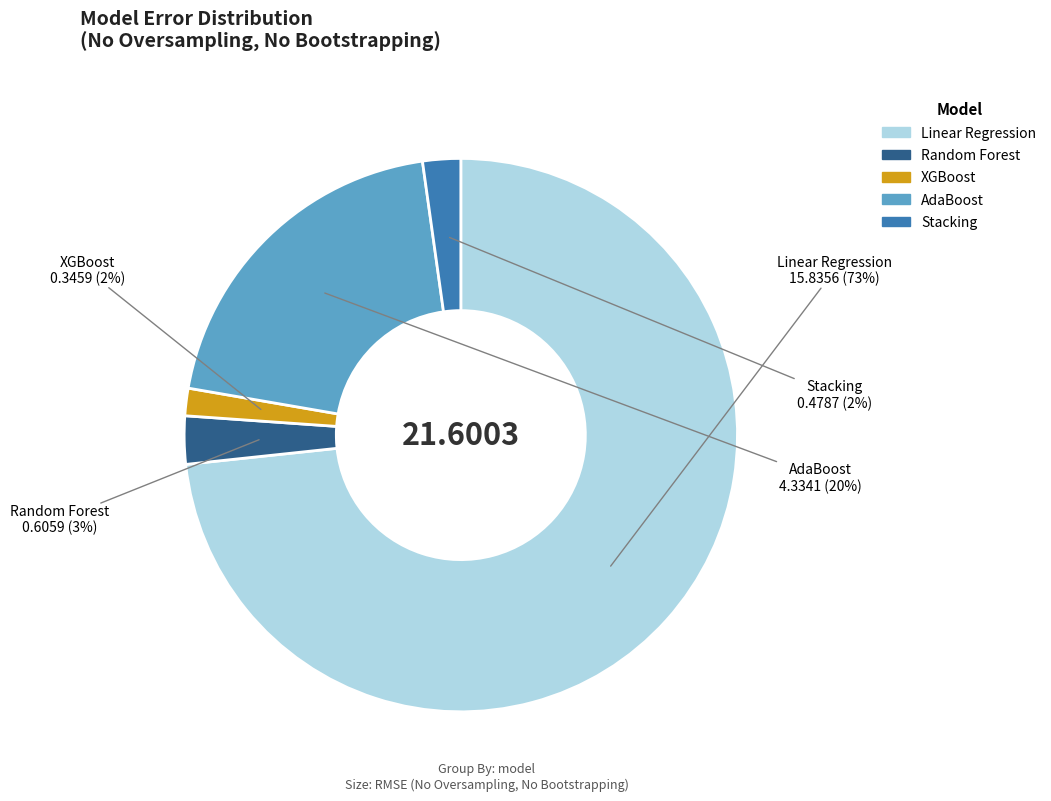

True or false: Linear Regression accounts for 73% of the total.

True